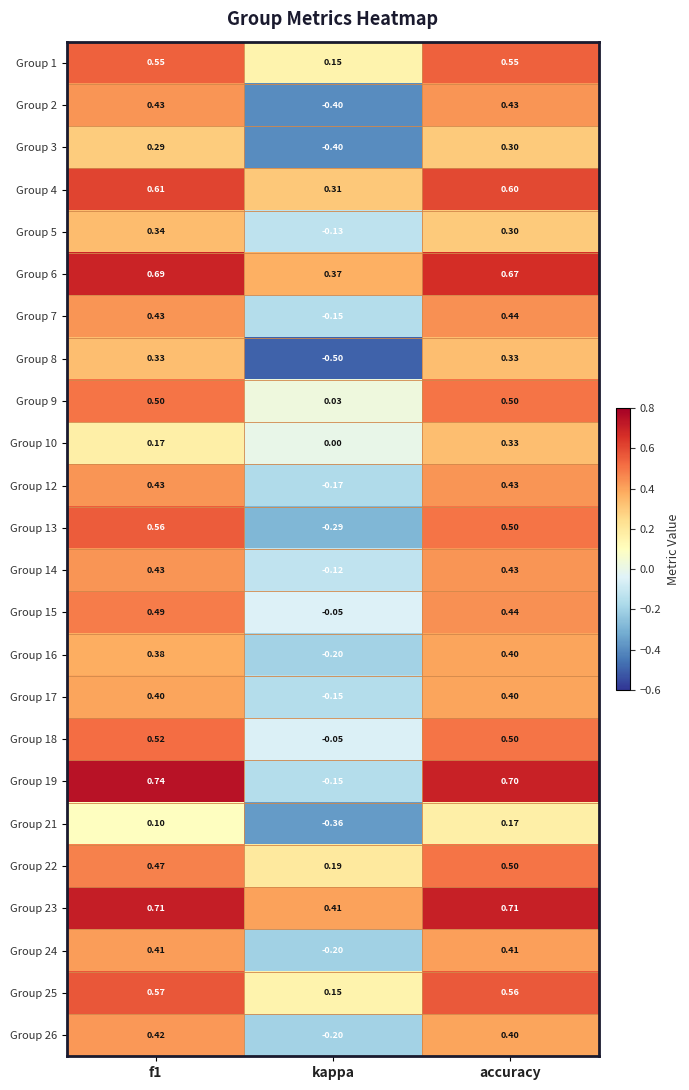

At which category is the sum across all series the highest?

accuracy